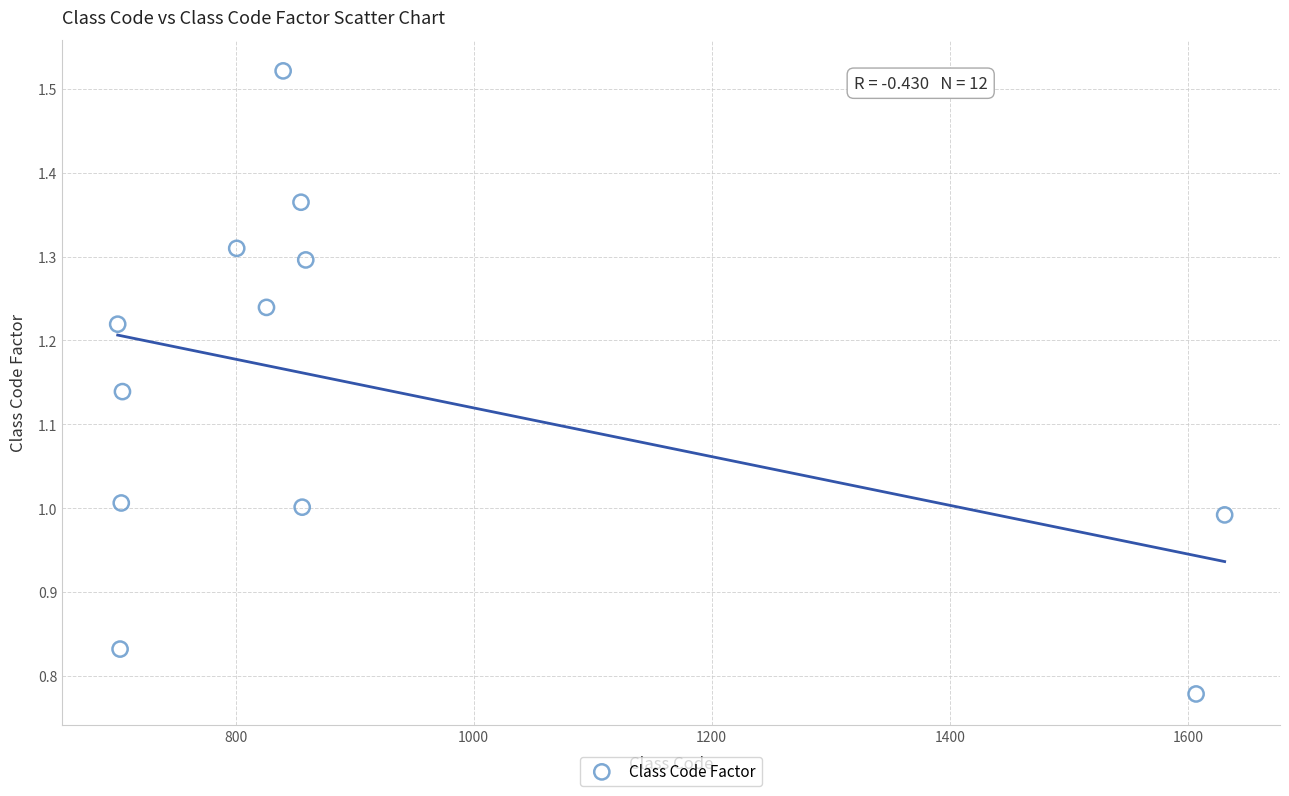

What is the average X value?

924.0